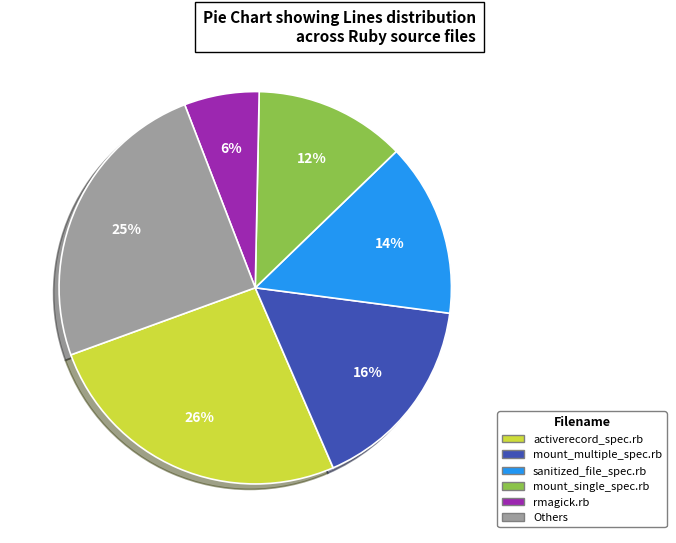

To the nearest percent, what is the average slice percentage?

17%